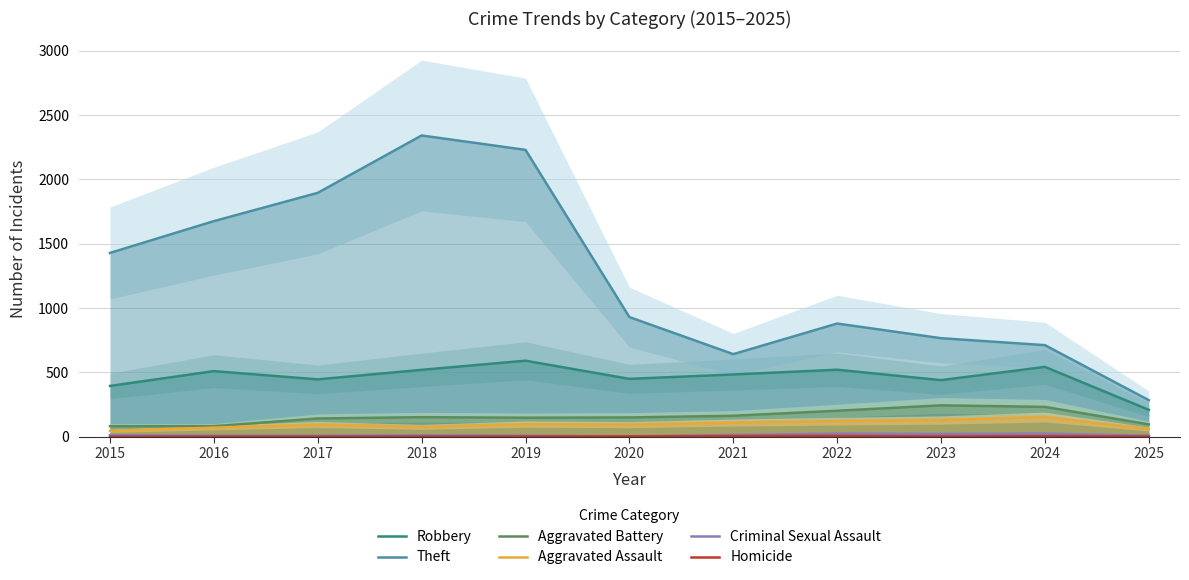

Reading right to left, list all the values displayed in this chart.

Robbery: 209	543	440	521	484	450	591	520	446	510	395
Theft: 284	712	766	880	642	930	2230	2342	1896	1676	1429
Aggravated Battery: 96	232	244	202	163	150	148	152	142	82	82
Aggravated Assault: 60	153	130	121	110	94	98	77	95	71	46
Criminal Sexual Assault: 9	24	22	24	14	3	8	11	8	8	12
Homicide: 1	4	2	6	5	3	2	1	1	1	0